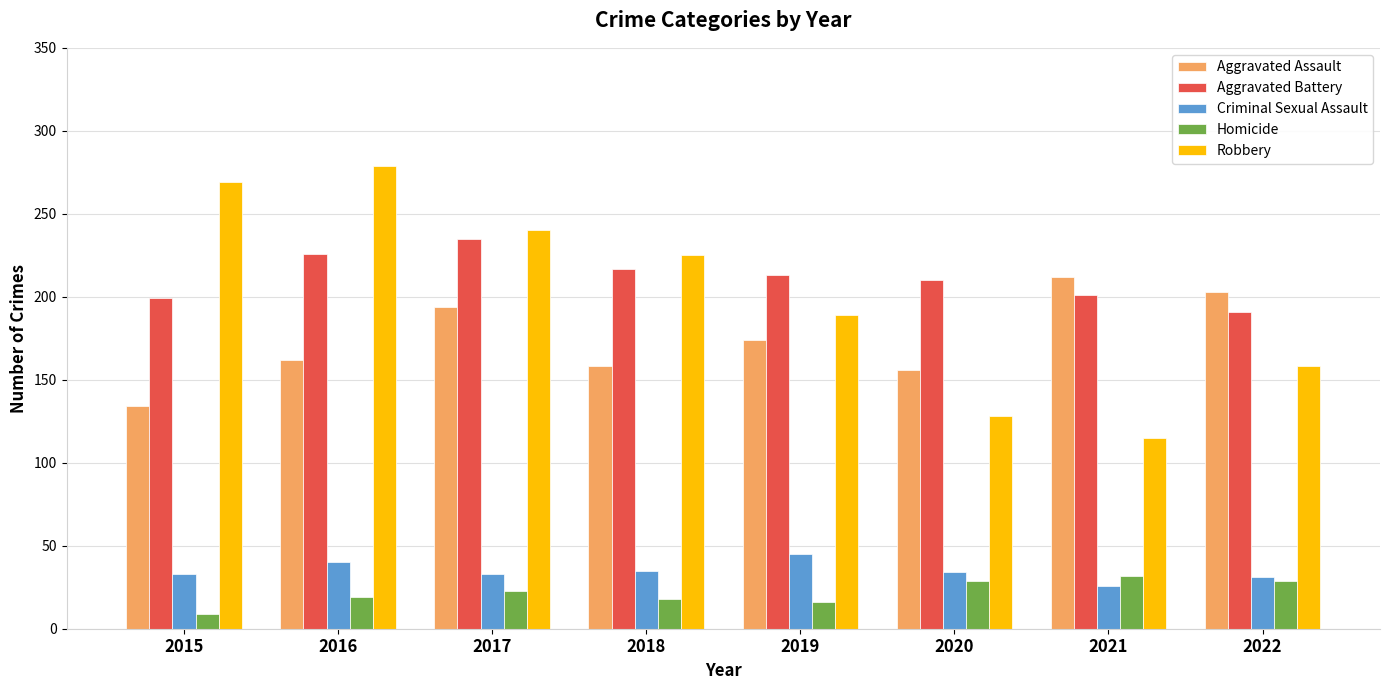

What is the maximum value for Criminal Sexual Assault?

45